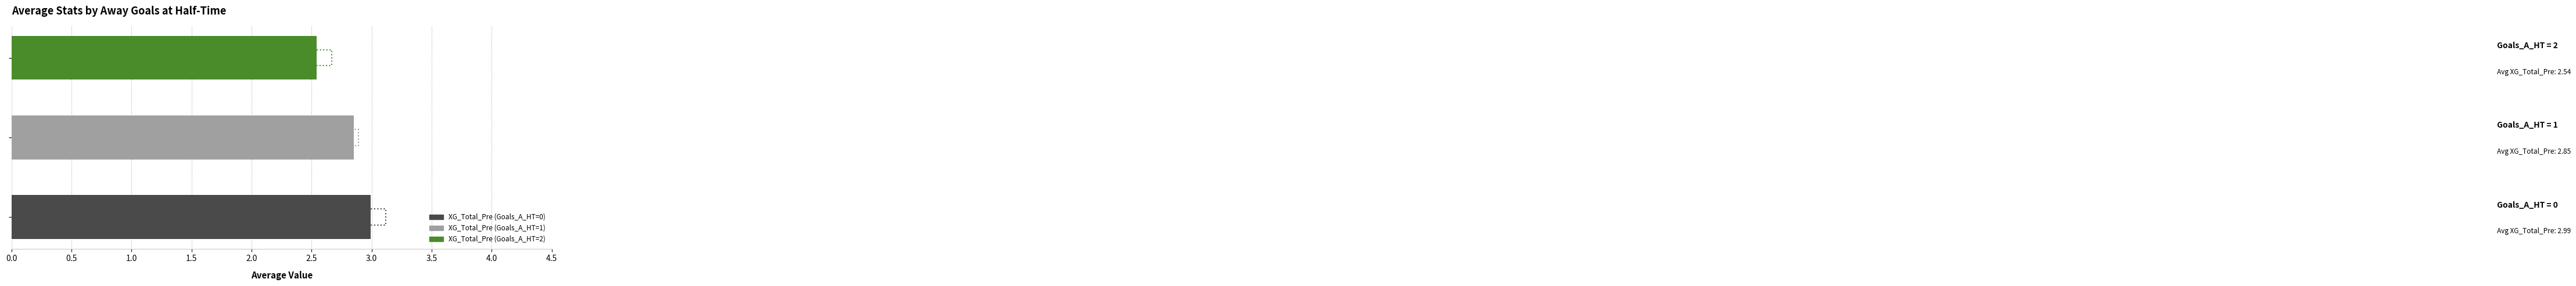

The chart shows a value of 3.9 at 1.0. True or false?

False